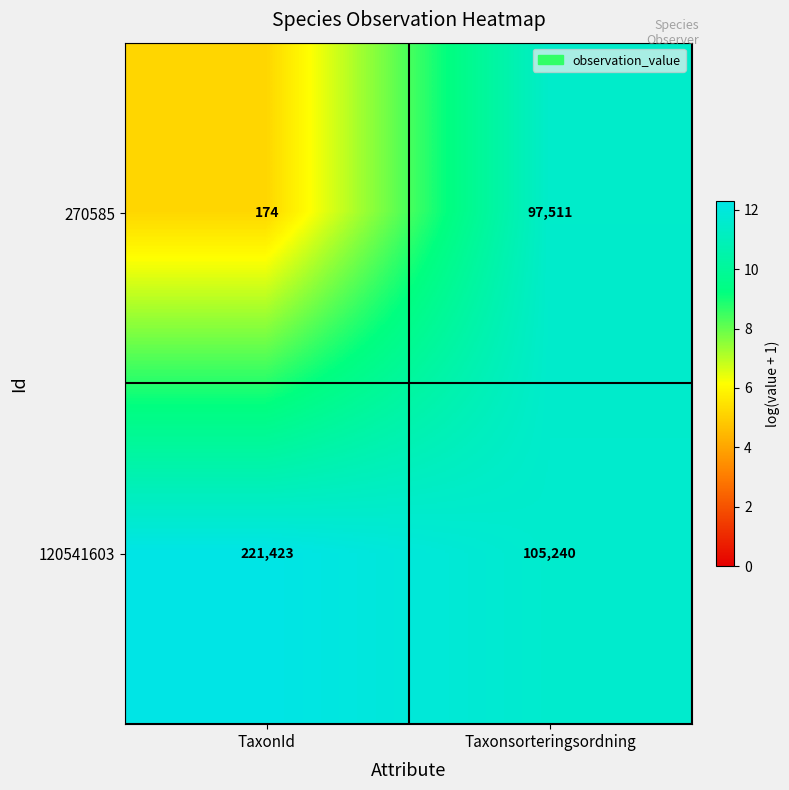

Which series has the largest total across all categories?

120541603